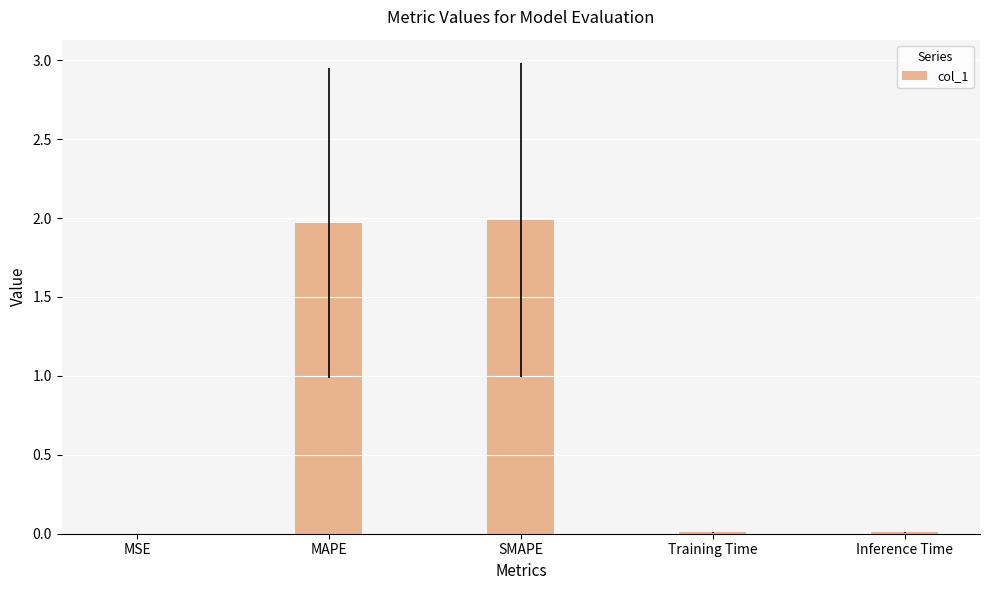

What is the average value?

0.8